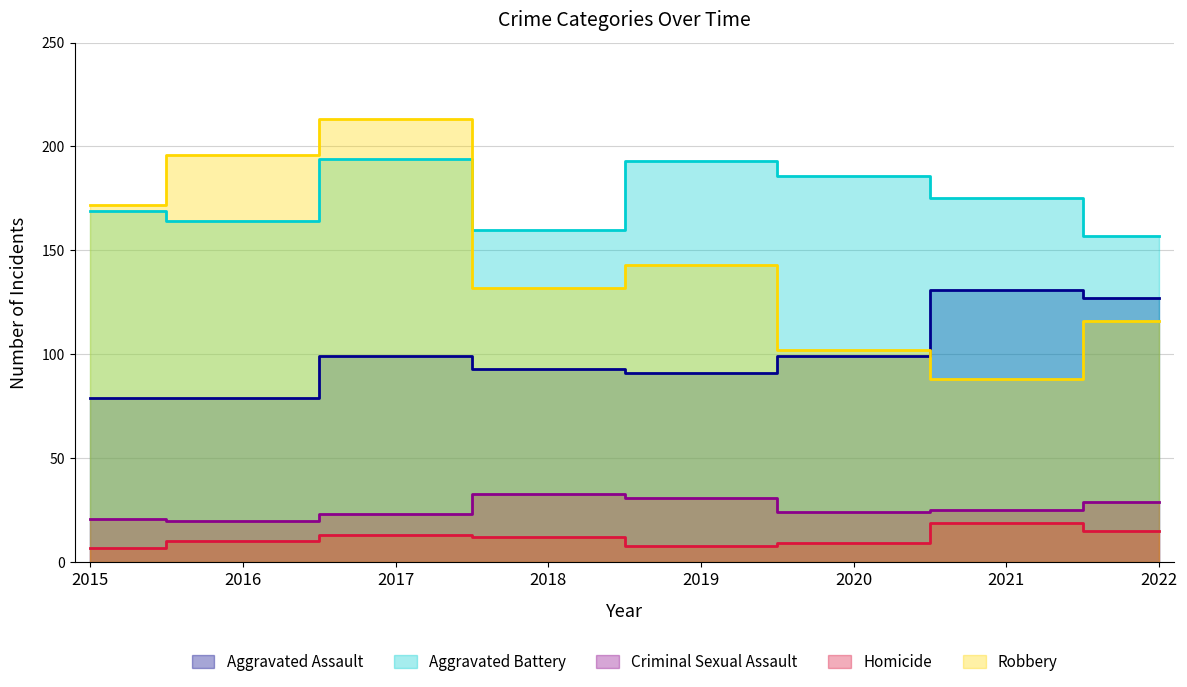

Reading left to right, extract all data points from this chart.

Aggravated Assault: 79	79	99	93	91	99	131	127
Aggravated Battery: 169	164	194	160	193	186	175	157
Criminal Sexual Assault: 21	20	23	33	31	24	25	29
Homicide: 7	10	13	12	8	9	19	15
Robbery: 172	196	213	132	143	102	88	116